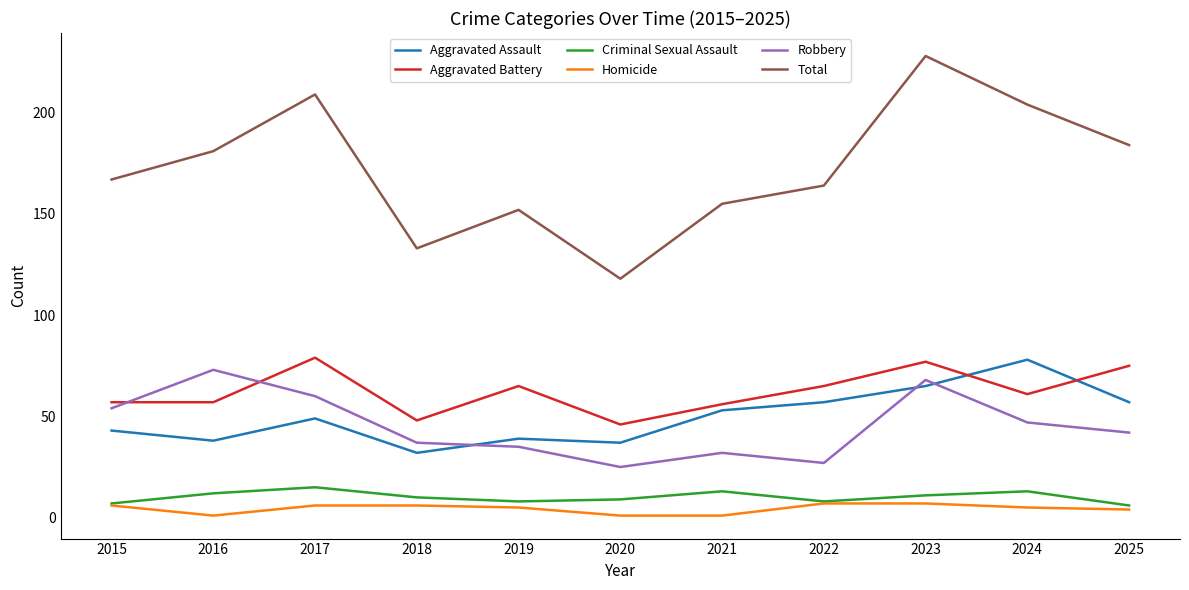

What is the maximum value for Homicide?

7